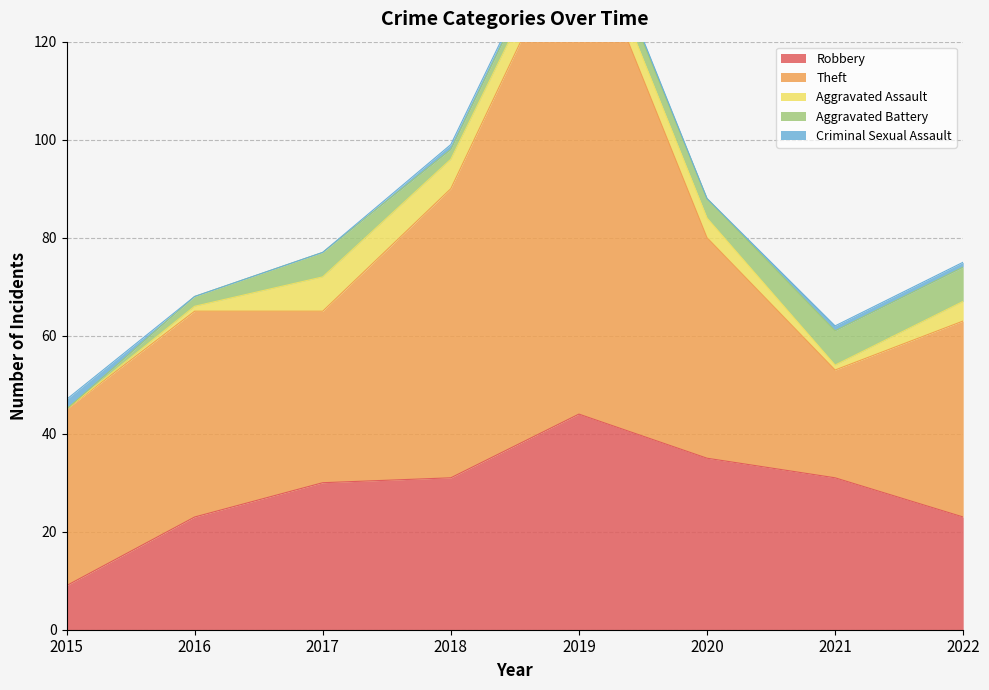

At how many categories does at least one series exceed 27?

8